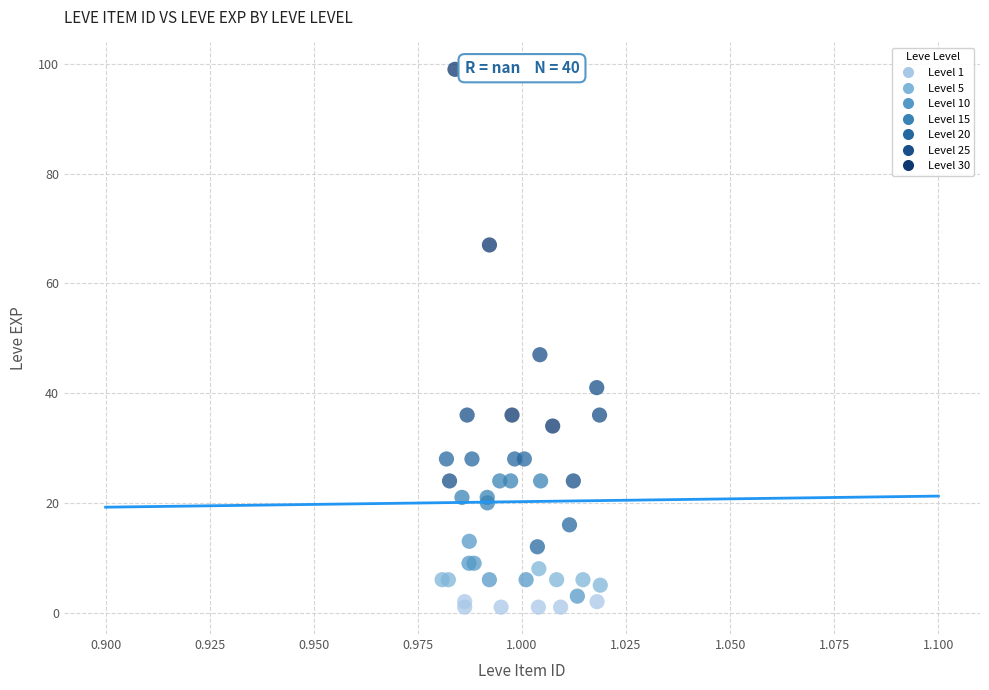

Which series has the widest spread of Y values?

Level 30